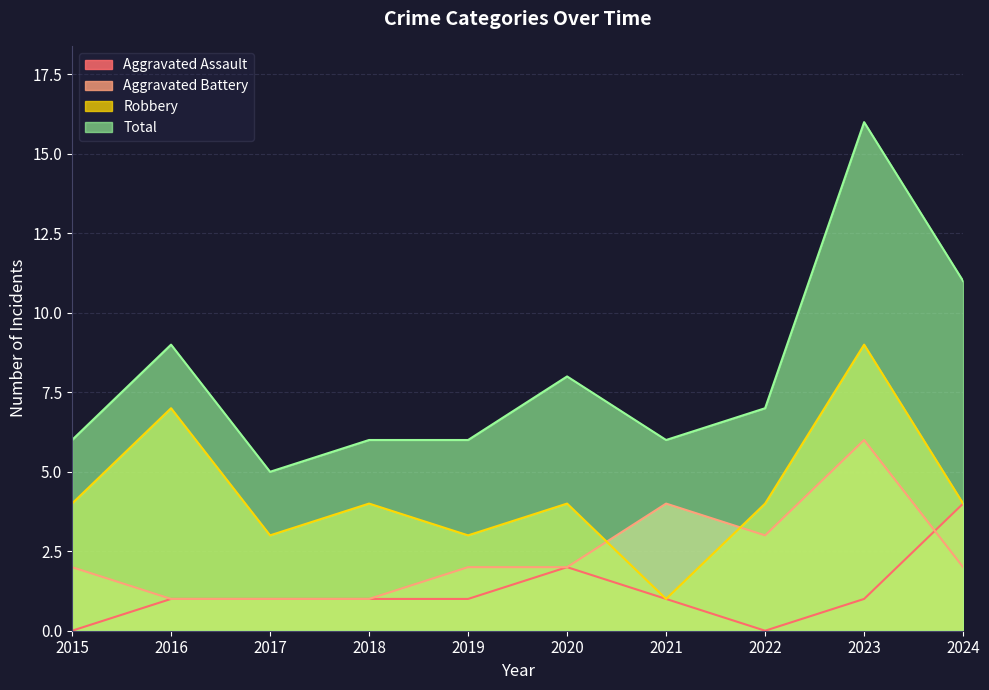

Where do Aggravated Battery and Robbery first cross each other?

2020 and 2021